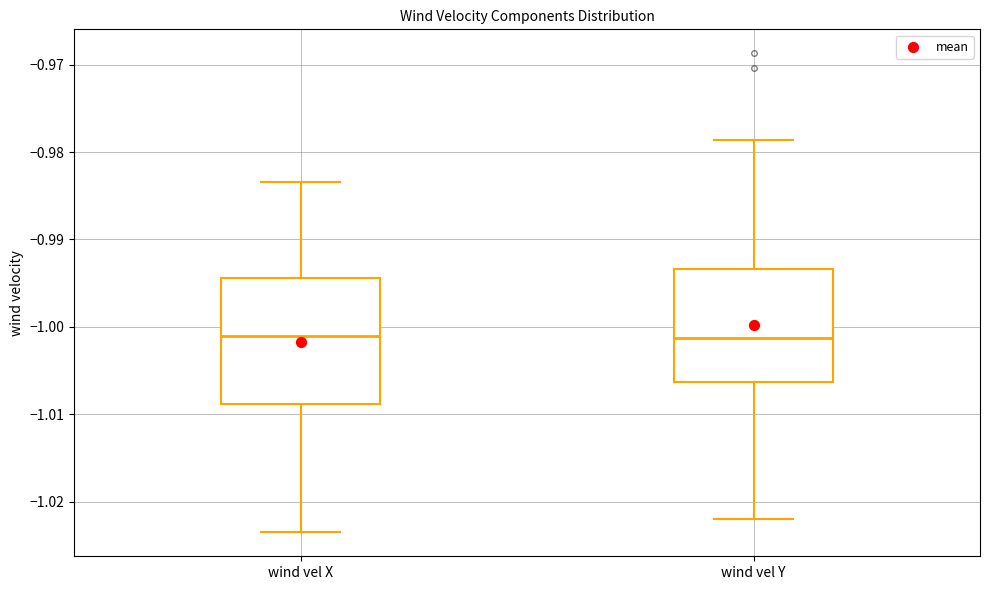

Comparing the boxes themselves (not the whiskers), which one is the tallest?

wind vel X